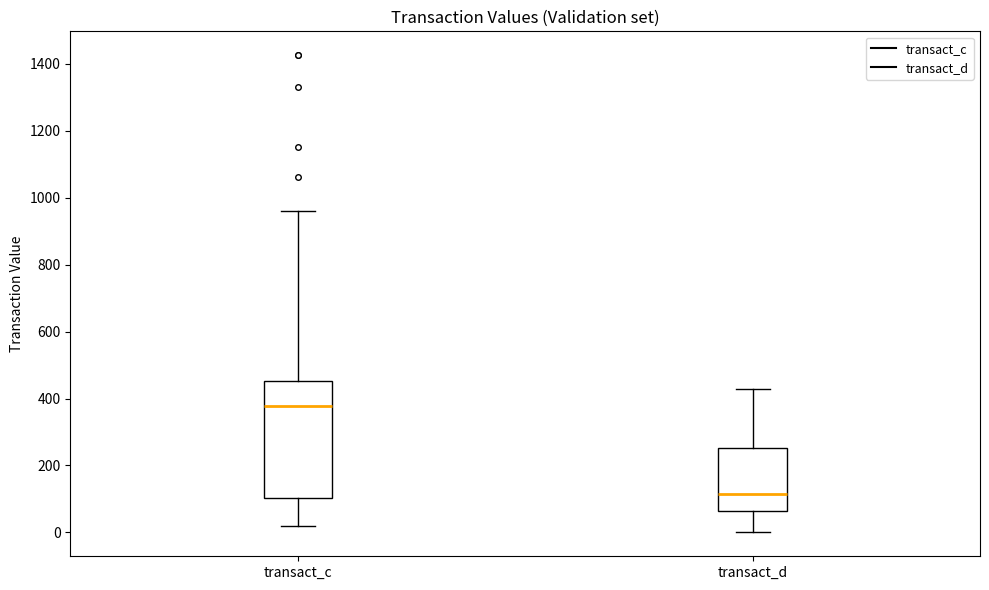

Where does the upper whisker of the box for transact_d end on the y-axis? The values are not printed on the chart, so give them approximately, as read against the axis.

420